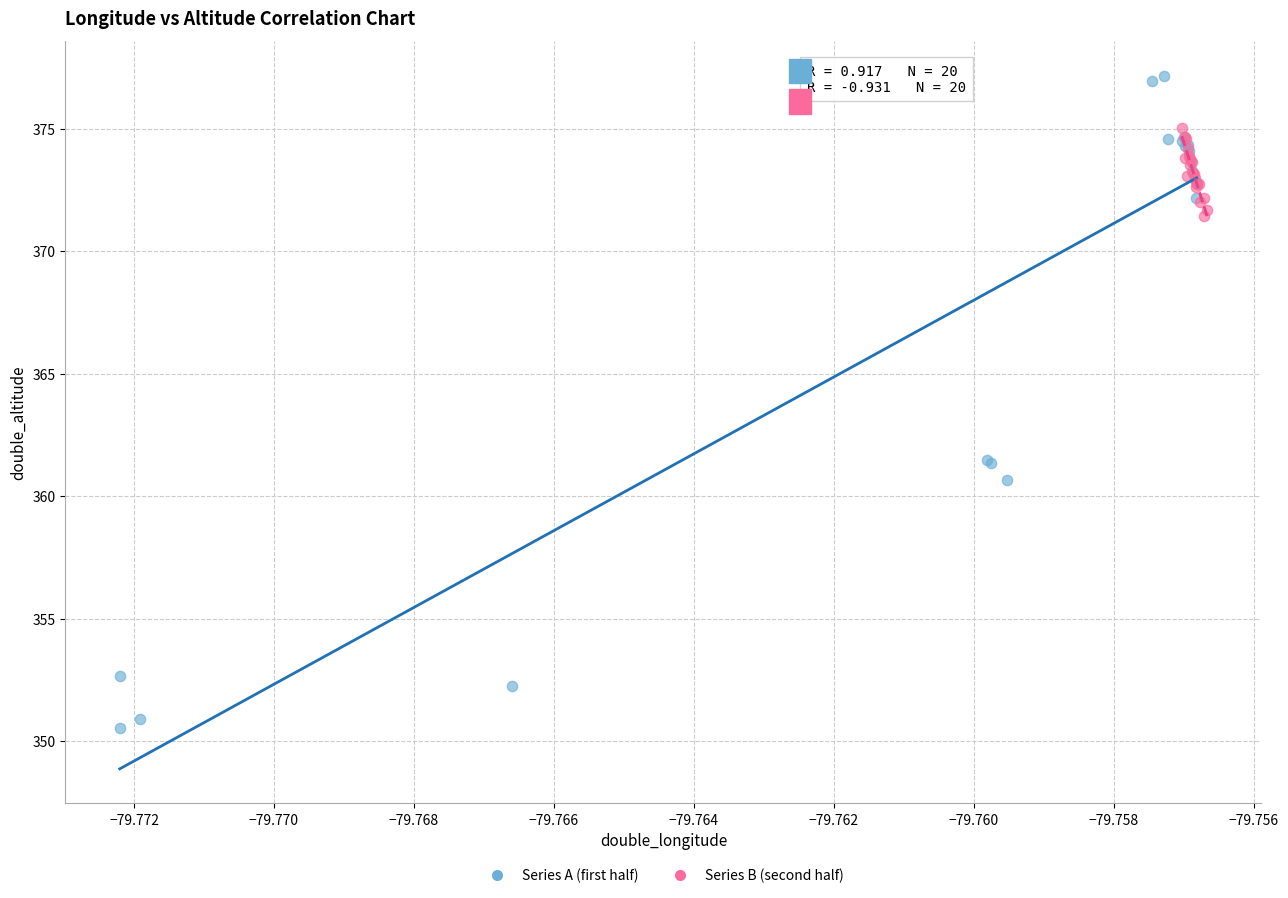

Which series reaches the maximum Y coordinate?

Series A (first half)